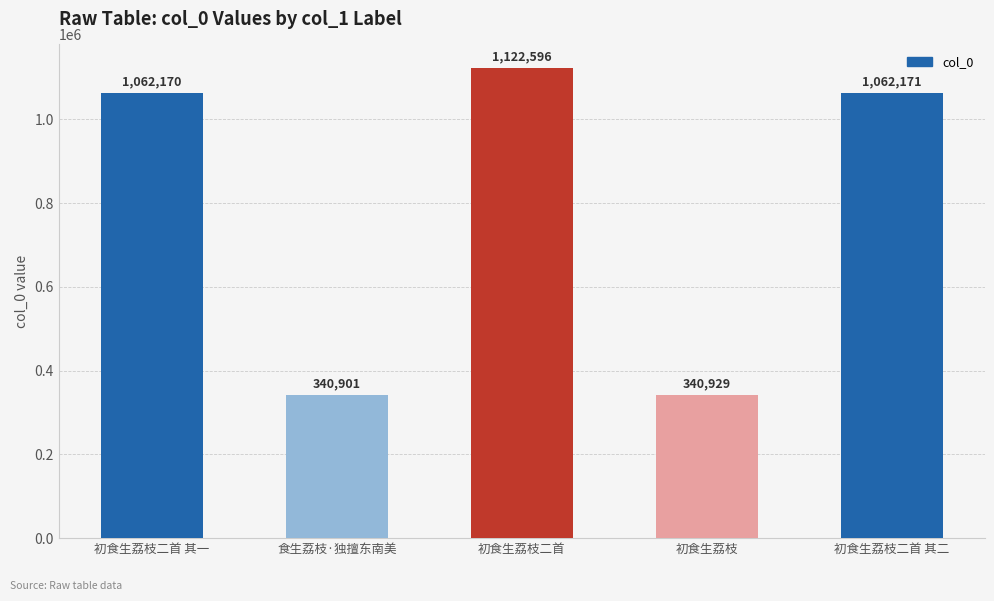

Approximately how many times larger is the value at 初食生荔枝二首 compared to 食生荔枝·独擅东南美?

3.3